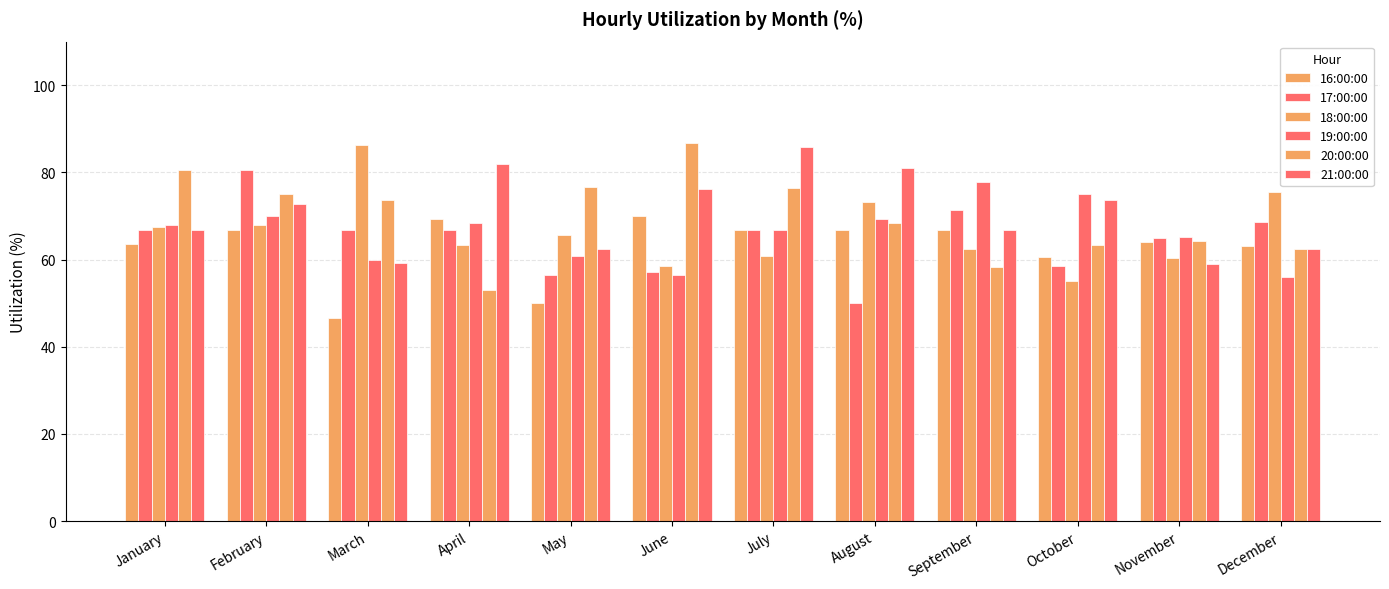

What is the greatest value displayed?

86.7